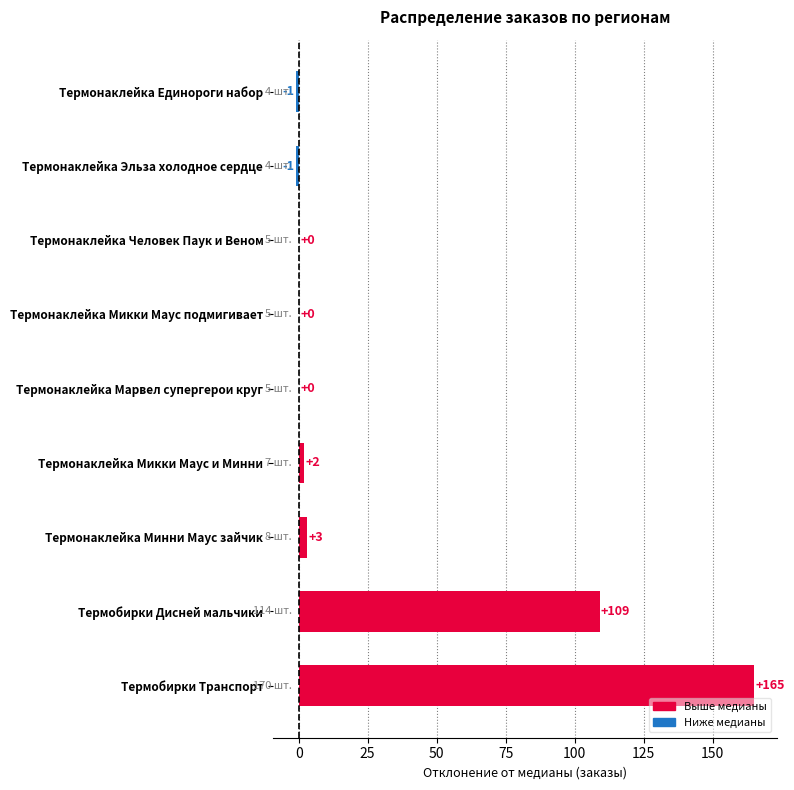

At which label is the value closest to 82?

Термобирки Дисней мальчики